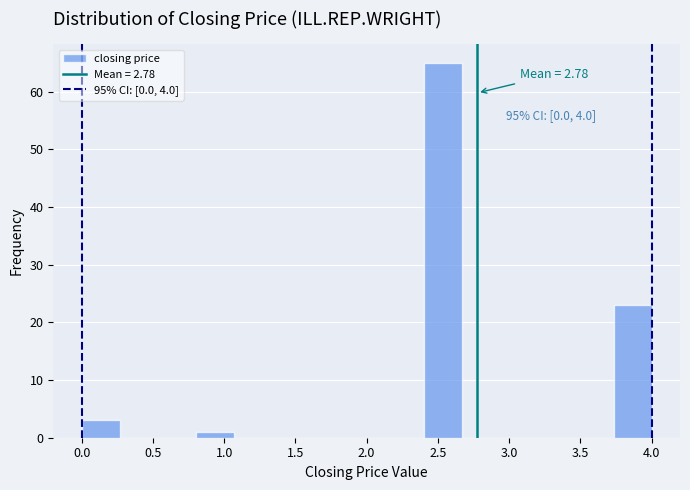

Over which range of the x-axis is the bar tallest?

2.40 to 2.65